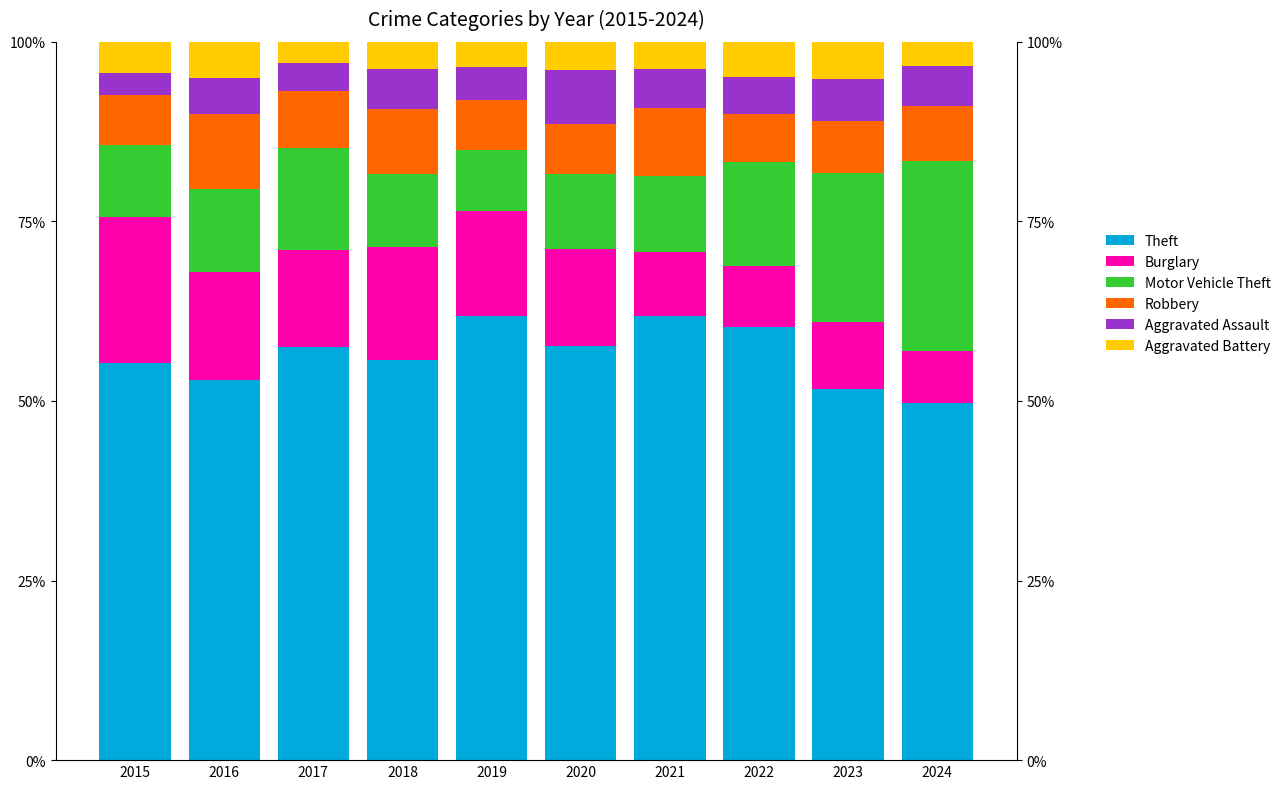

Is the value of Aggravated Battery at 2019 greater than the value of Theft at 2020?

No